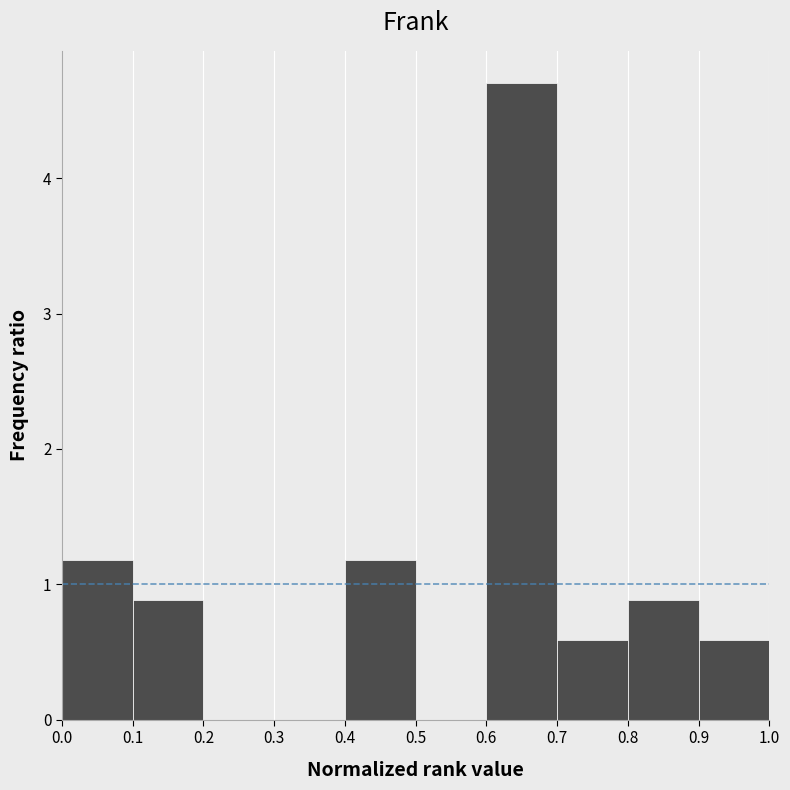

Reading left to right, transcribe this chart: for each bar, give the range it covers on the x-axis and its height. The values are not printed on the chart, so give them approximately, as read against the axis.

0.0 to 0.1: 1.2
0.1 to 0.2: 0.9
0.2 to 0.3: 0
0.3 to 0.4: 0
0.4 to 0.5: 1.2
0.5 to 0.6: 0
0.6 to 0.7: 4.7
0.7 to 0.8: 0.6
0.8 to 0.9: 0.9
0.9 to 1.0: 0.6